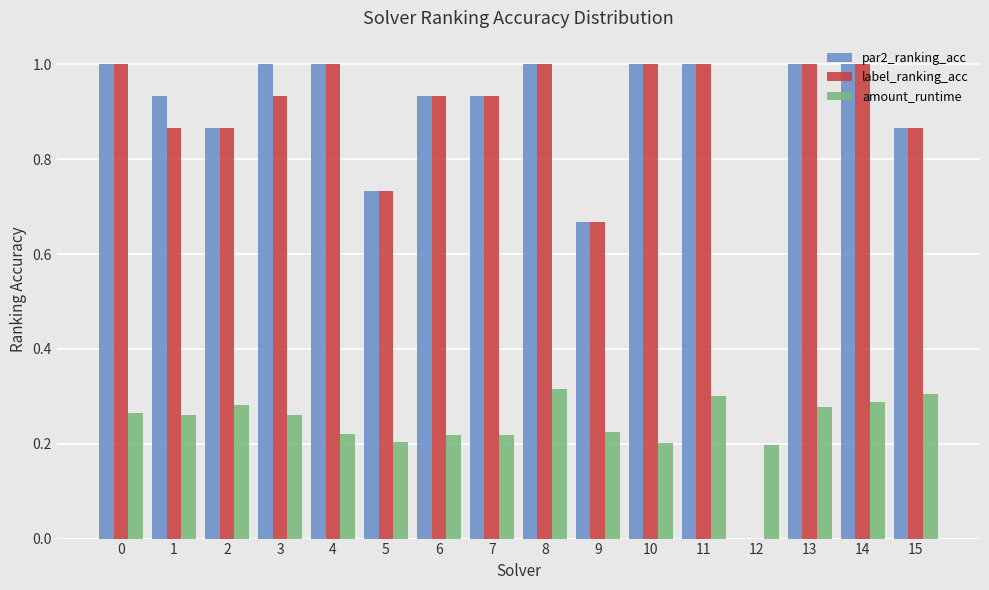

Which series changed the most between 1 and 5?

par2_ranking_acc